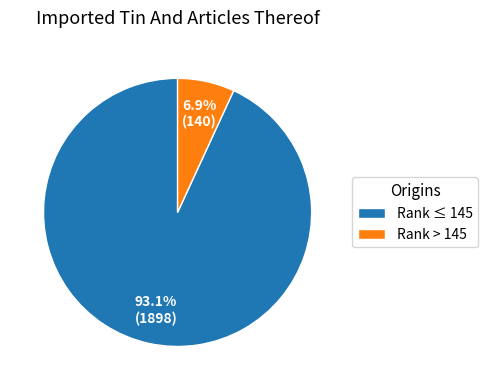

Is the sum of Rank > 145 and Rank ≤ 145 greater than half?

Yes